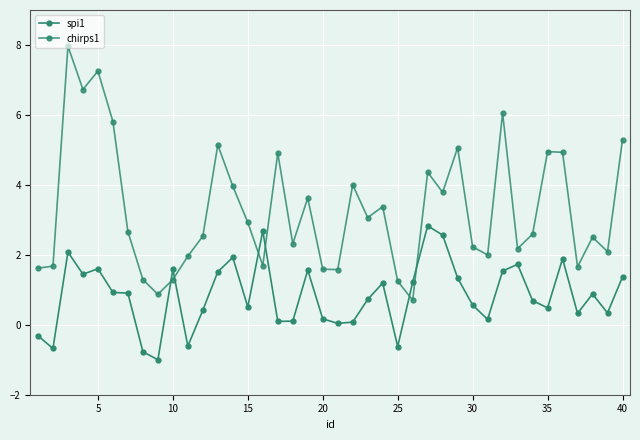

How many categories are shown in the chart?

40